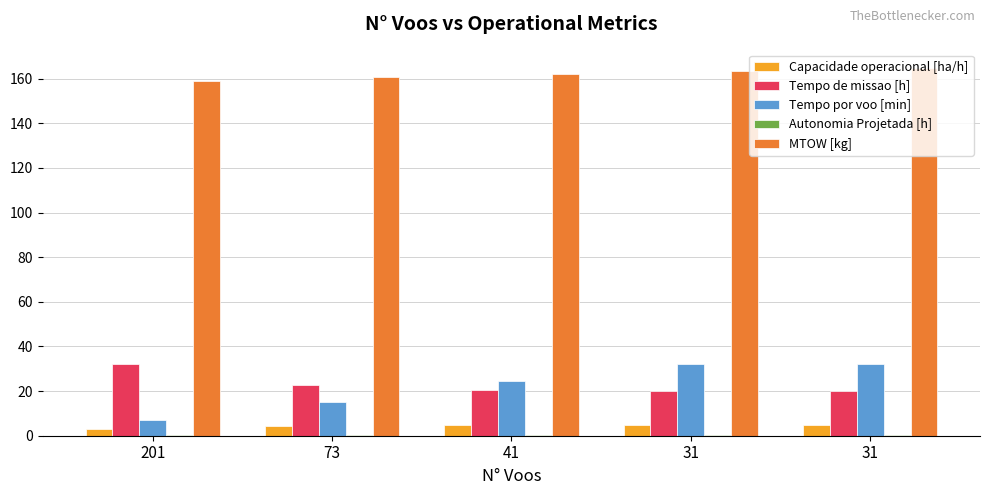

The value of Autonomia Projetada [h] at 31 is 0.7. True or false?

False